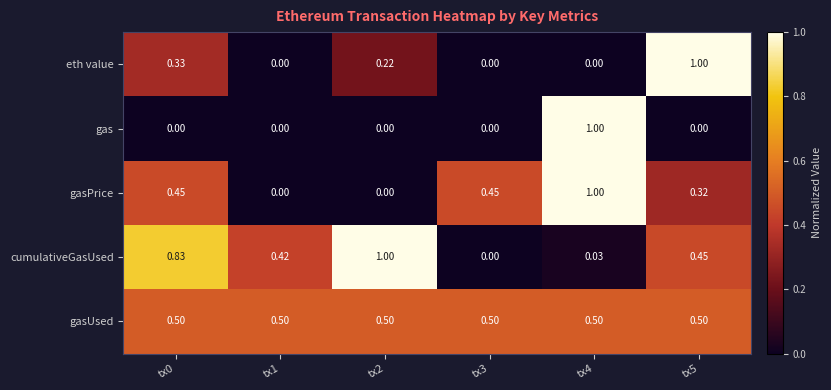

Count the number of data series in this chart.

5